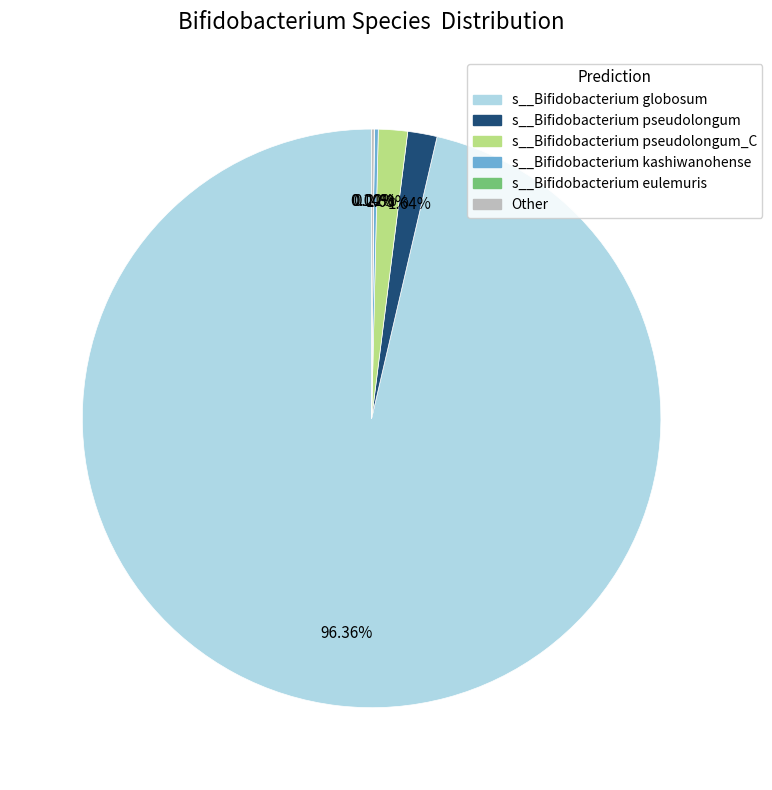

Is there any slice that represents more than half of the pie?

Yes